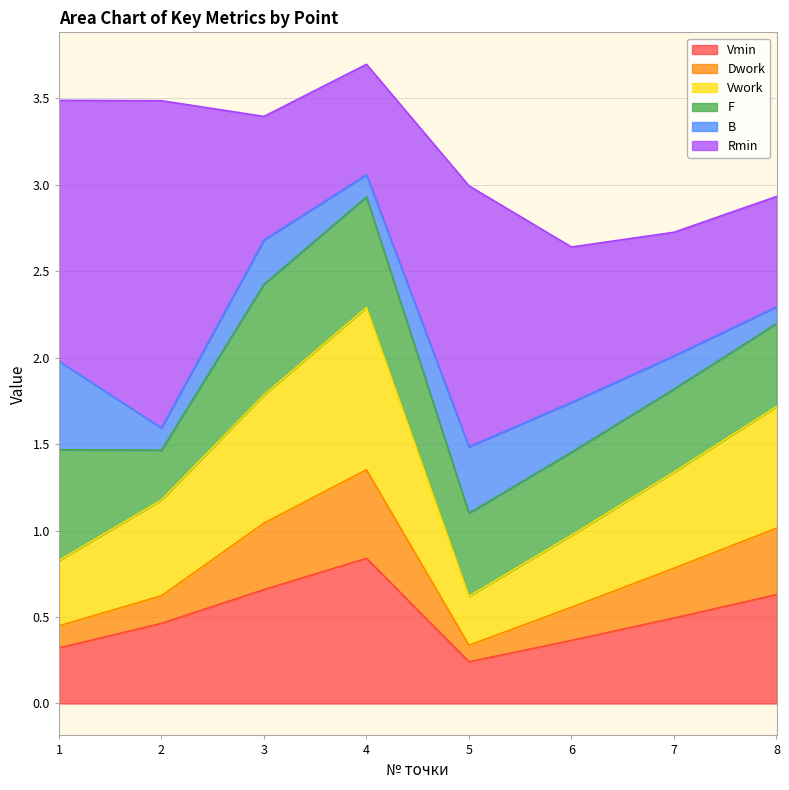

Between 3 and 7, which series saw the biggest shift?

Vwork